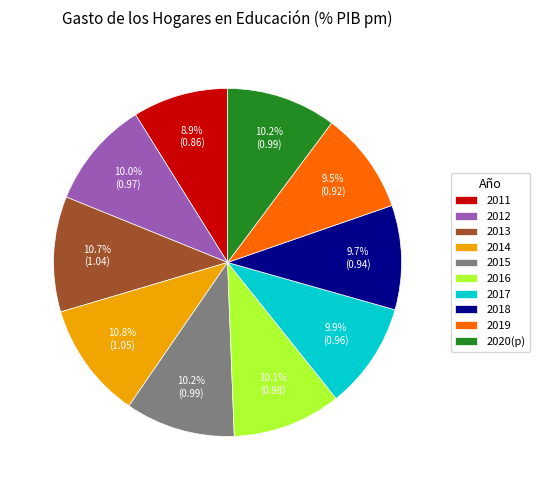

Which category has the smallest portion of the pie?

2011